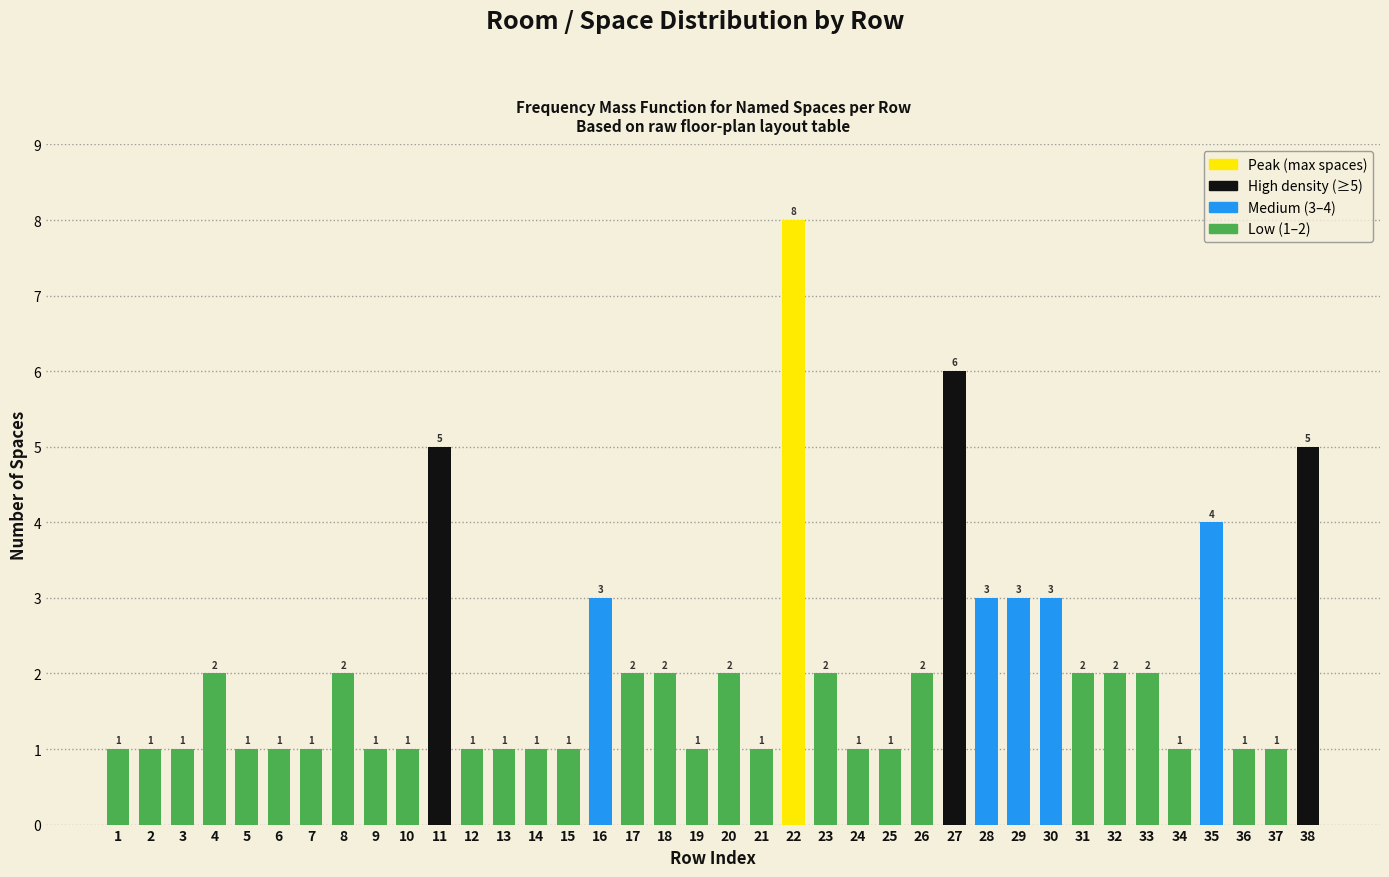

Reading left to right, what are all the values shown in this chart?

1=1	2=1	3=1	4=2	5=1	6=1	7=1	8=2	9=1	10=1	11=5	12=1	13=1	14=1	15=1	16=3	17=2	18=2	19=1	20=2	21=1	22=8	23=2	24=1	25=1	26=2	27=6	28=3	29=3	30=3	31=2	32=2	33=2	34=1	35=4	36=1	37=1	38=5